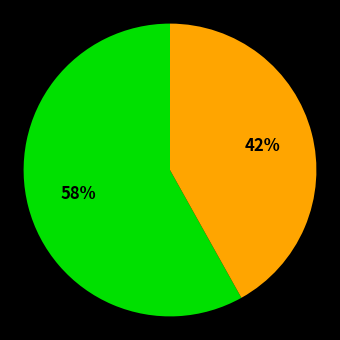

To the nearest percent, what is the difference between the largest and smallest slice percentages?

16%